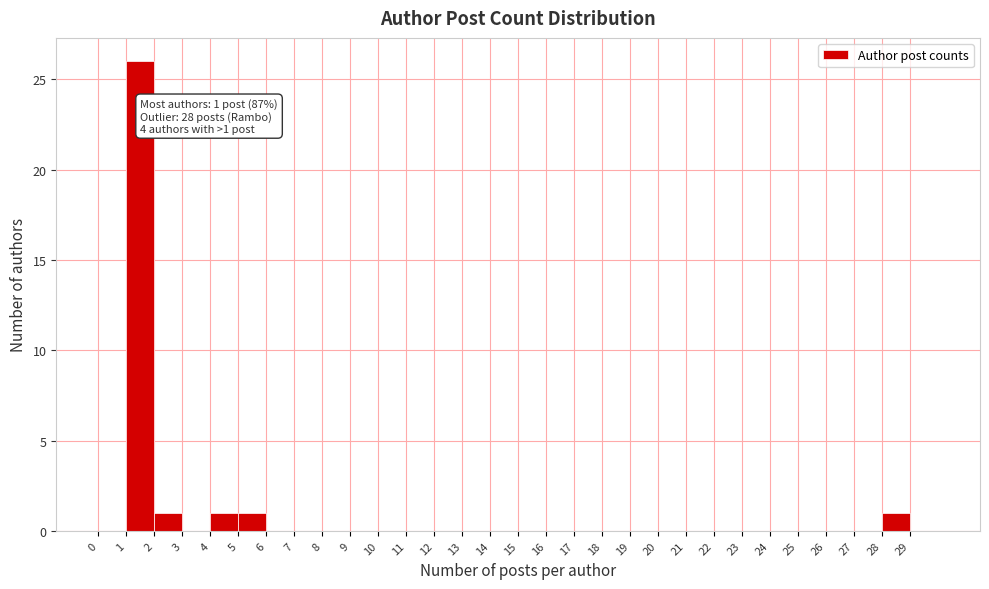

Which range on the x-axis has the tallest bar?

1 to 2